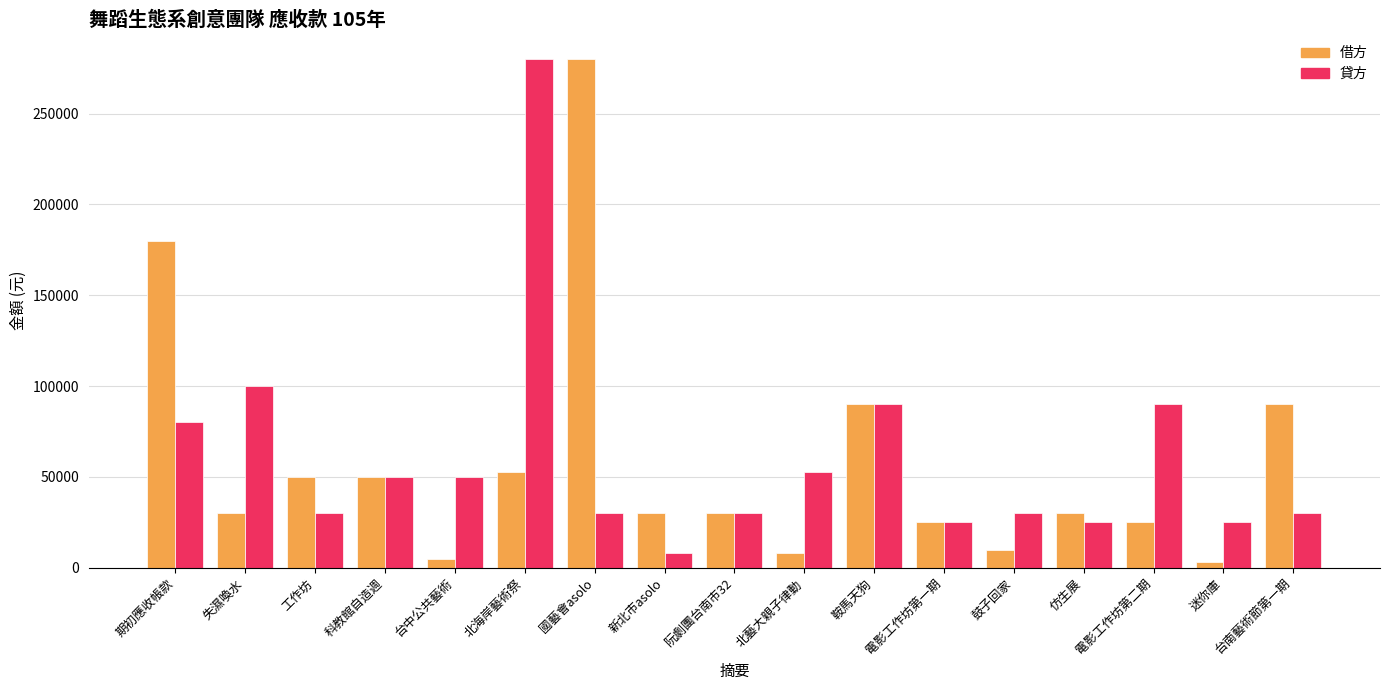

Where does the 借方 series first go above 30000?

期初應收帳款